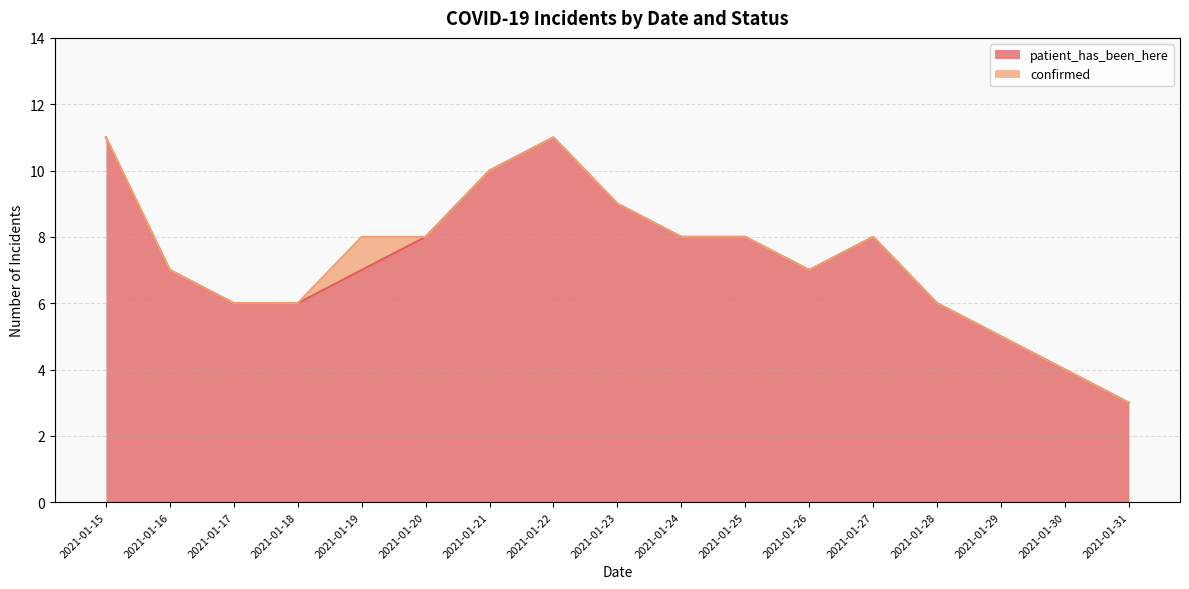

At which label is the value closest to 7?

2021-01-16